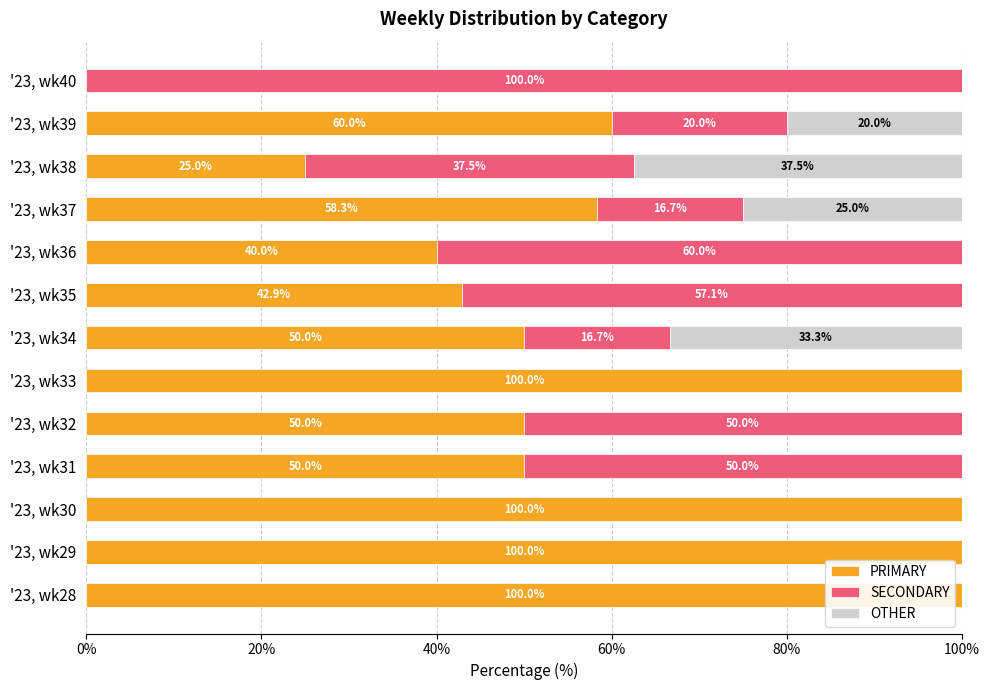

Is it true that PRIMARY equals 42.9 at '23, wk35?

True